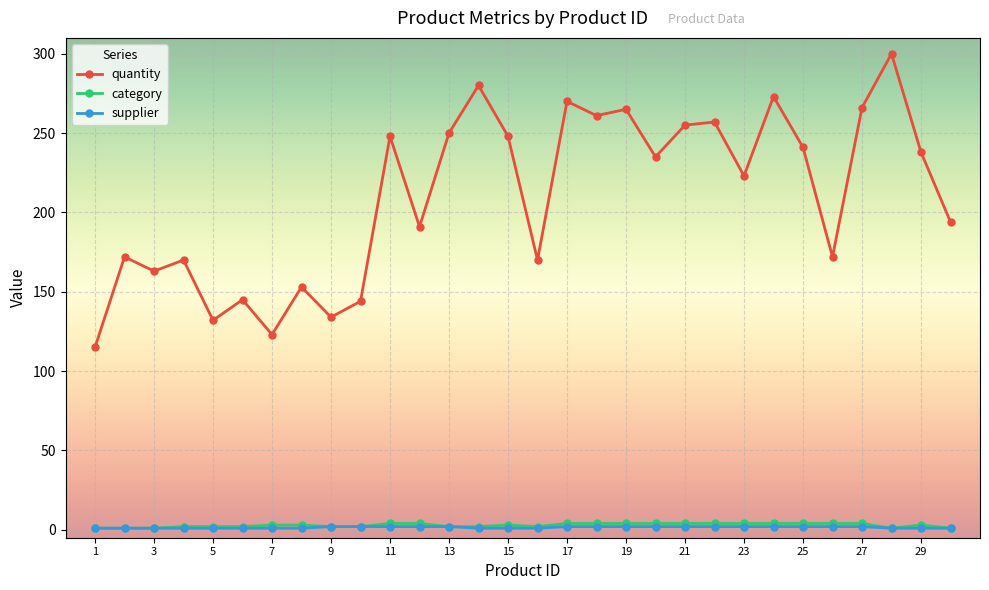

How many distinct data groups are displayed?

3